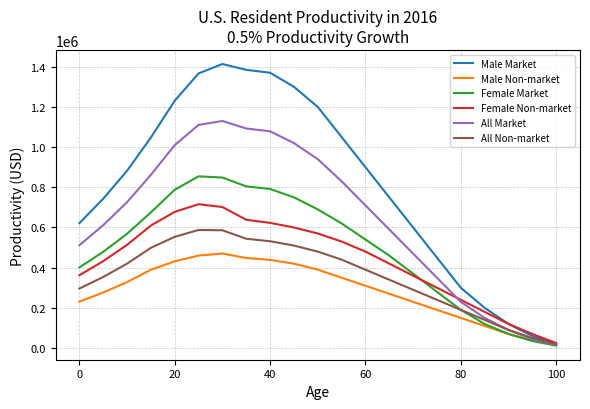

After their last crossing, which series has the higher values: Female Market or Female Non-market?

Female Non-market